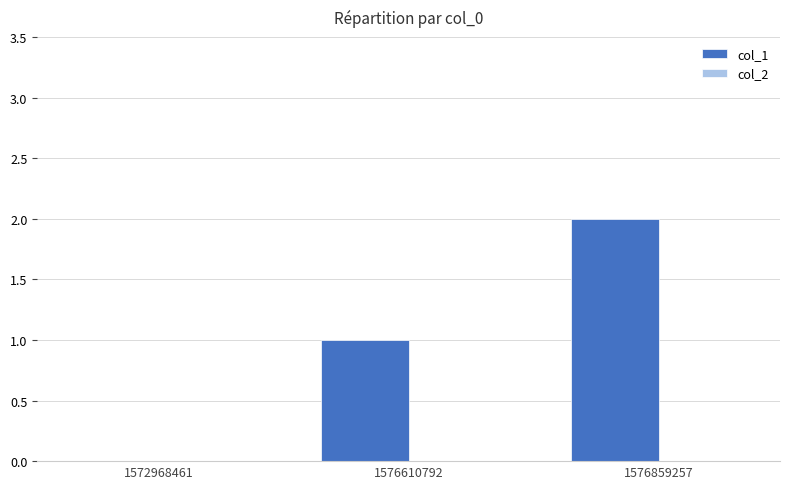

Which category has the highest value across all series?

1576859257